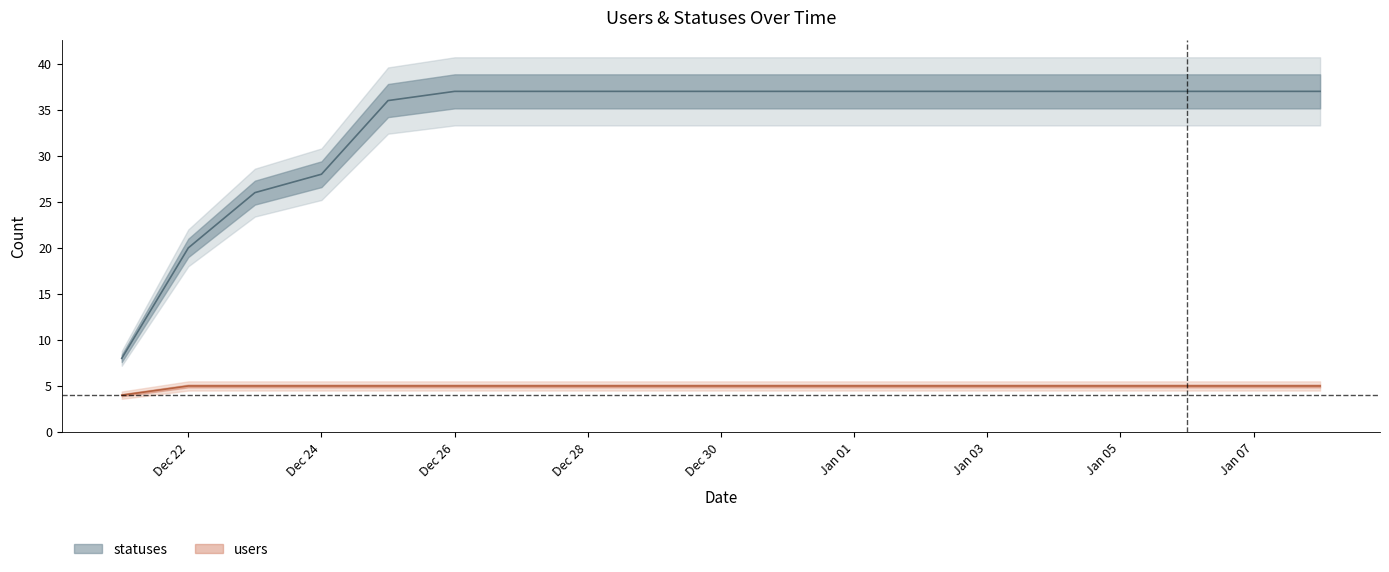

What is the total value across all series at 2023-01-08?

42